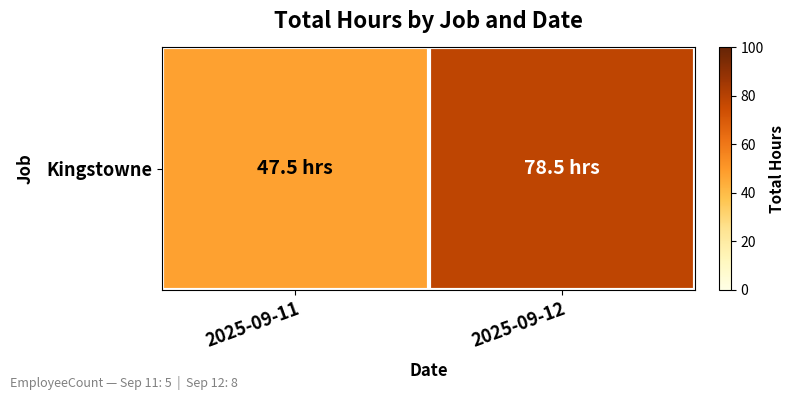

Reading left to right, list all the values displayed in this chart.

2025-09-11=47.5	2025-09-12=78.5